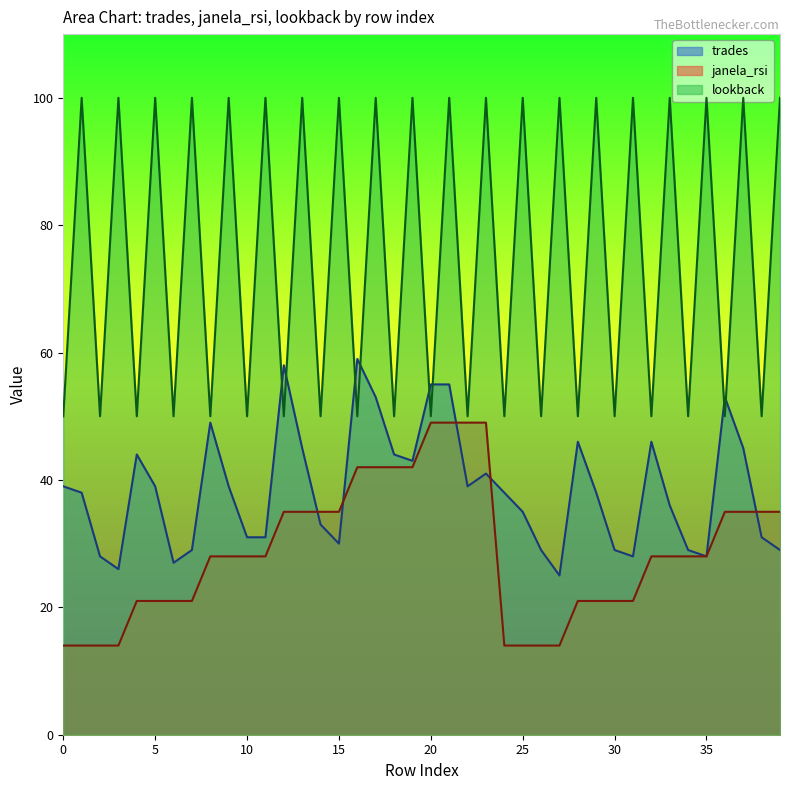

What is the total value across all series at 2?

92